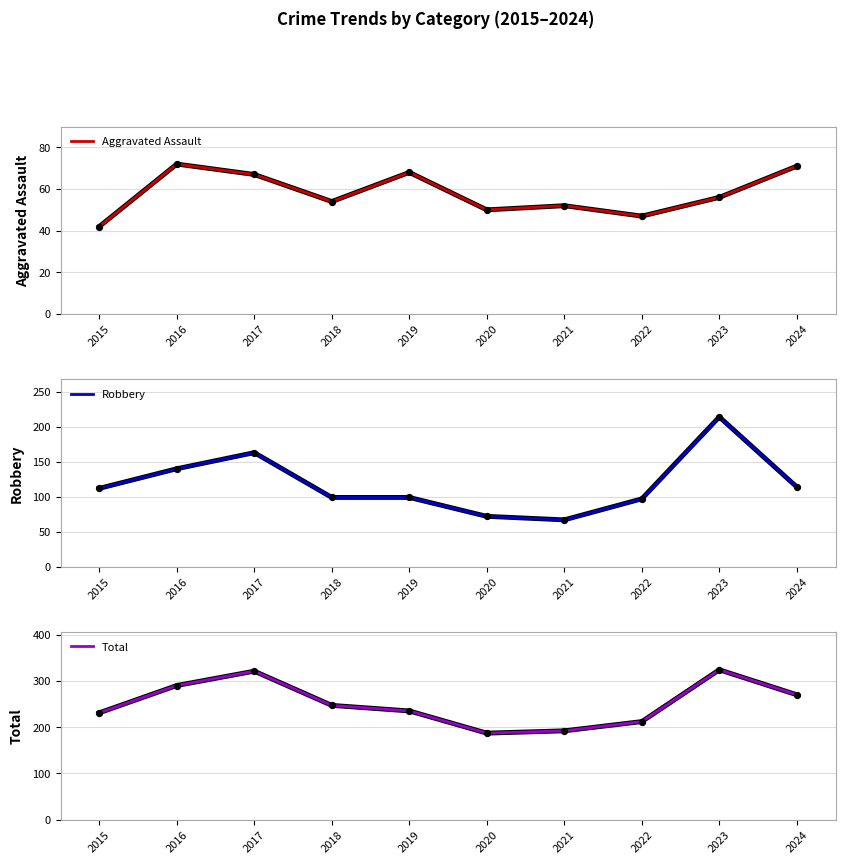

At how many categories does at least one series exceed 65?

10